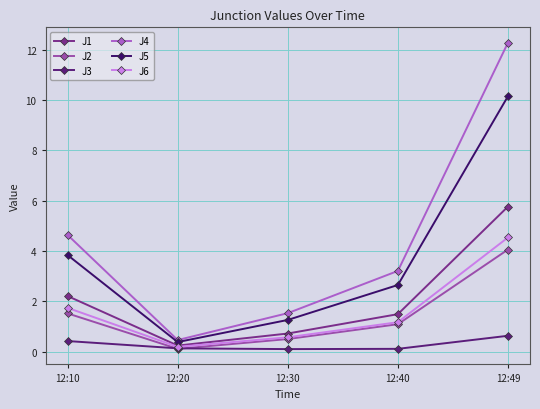

At which category is the sum across all series the highest?

12:49